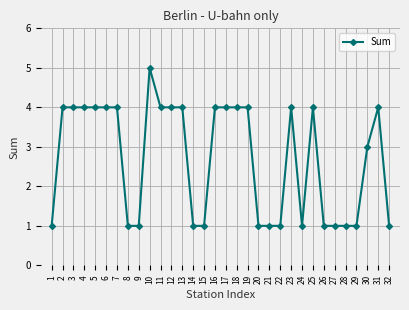

At which label is the value closest to 3?

30